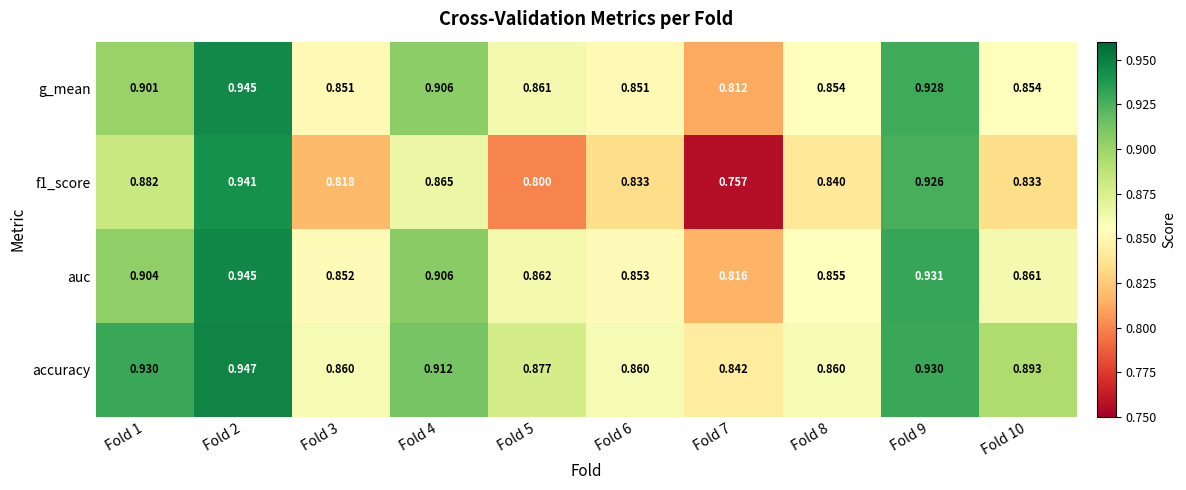

Is the value of g_mean at Fold 6 greater than the value of f1_score at Fold 3?

Yes